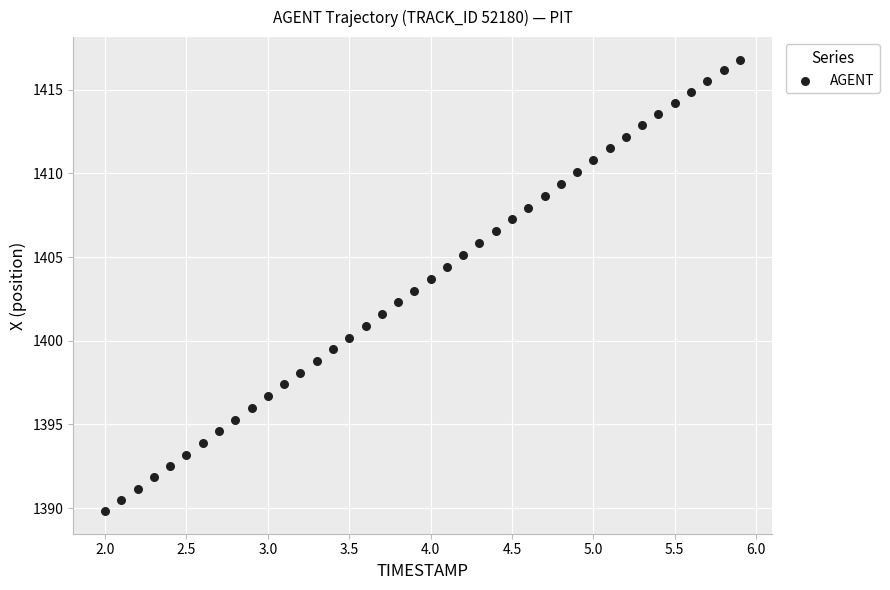

What is the range of X values (max minus min)?

3.9